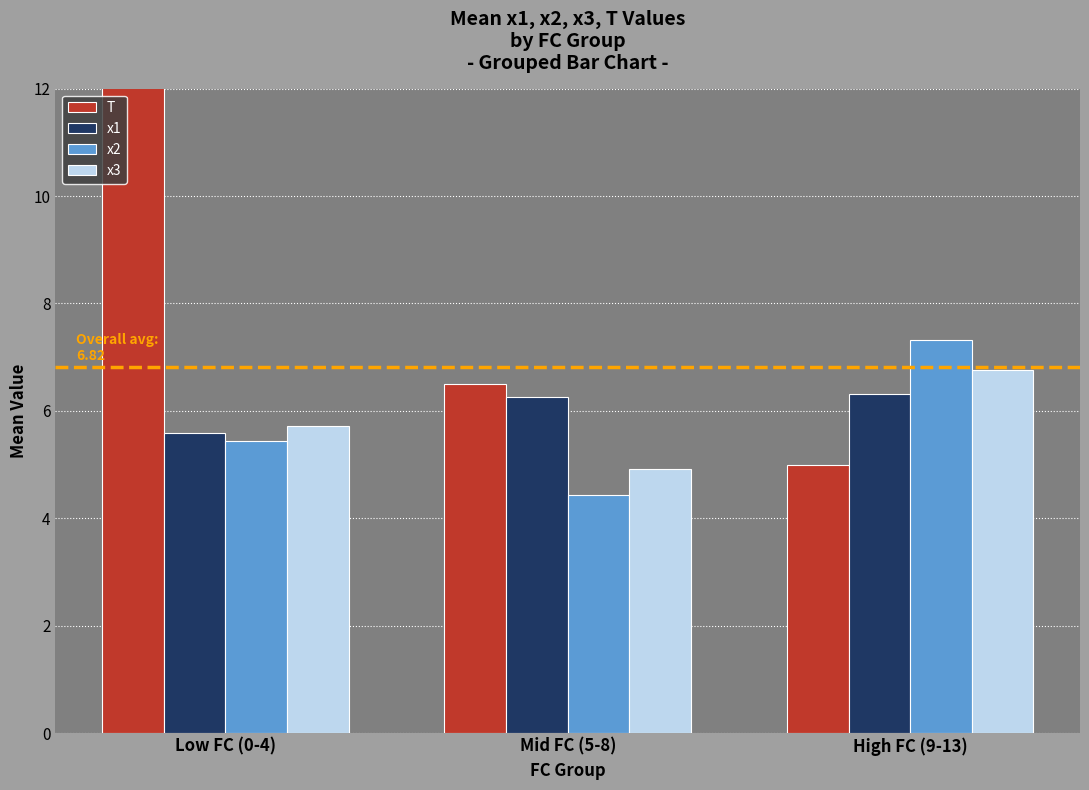

Reading left to right, transcribe all the data shown in this chart.

T: 13.4	6.5	5.0
x1: 5.6	6.3	6.3
x2: 5.4	4.4	7.3
x3: 5.7	4.9	6.8